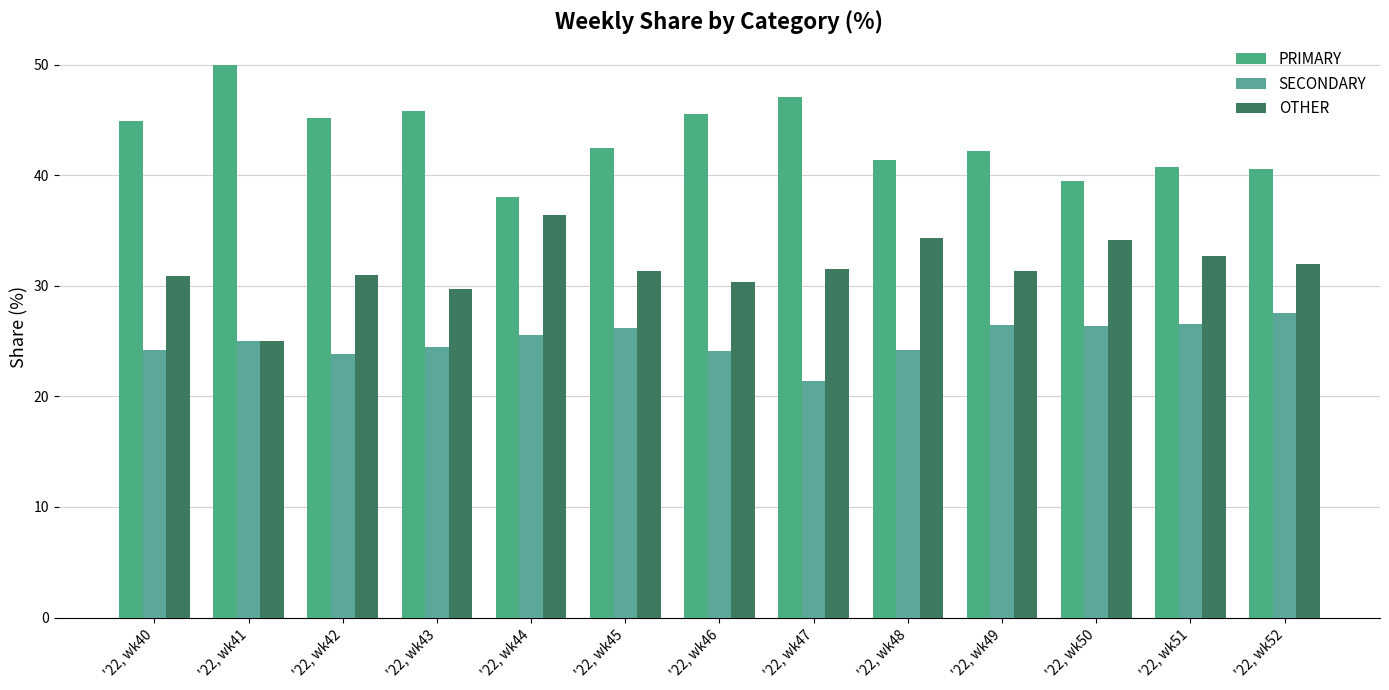

How many groups of bars are there?

13